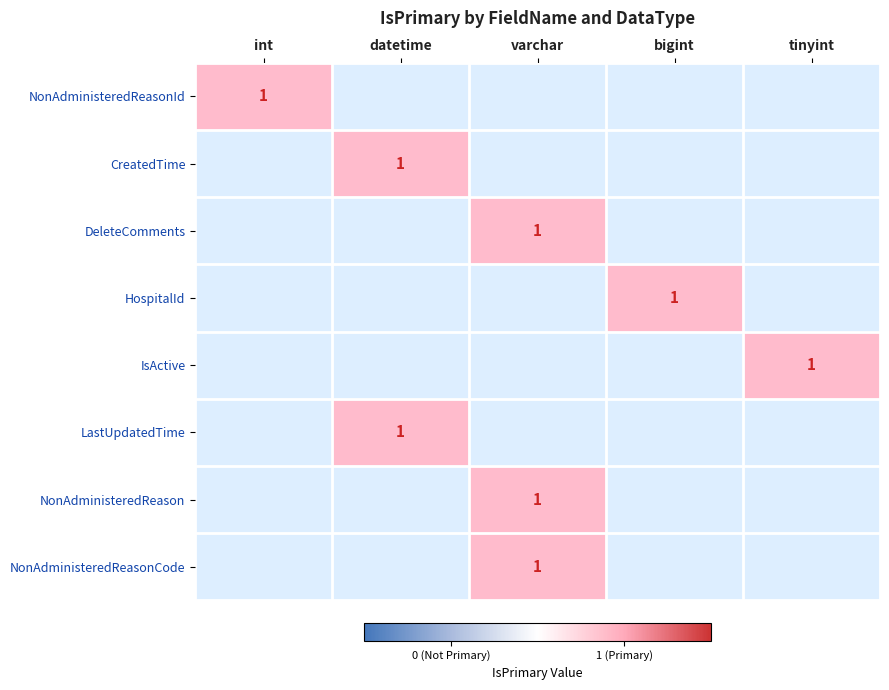

At how many categories does at least one series exceed 0?

5